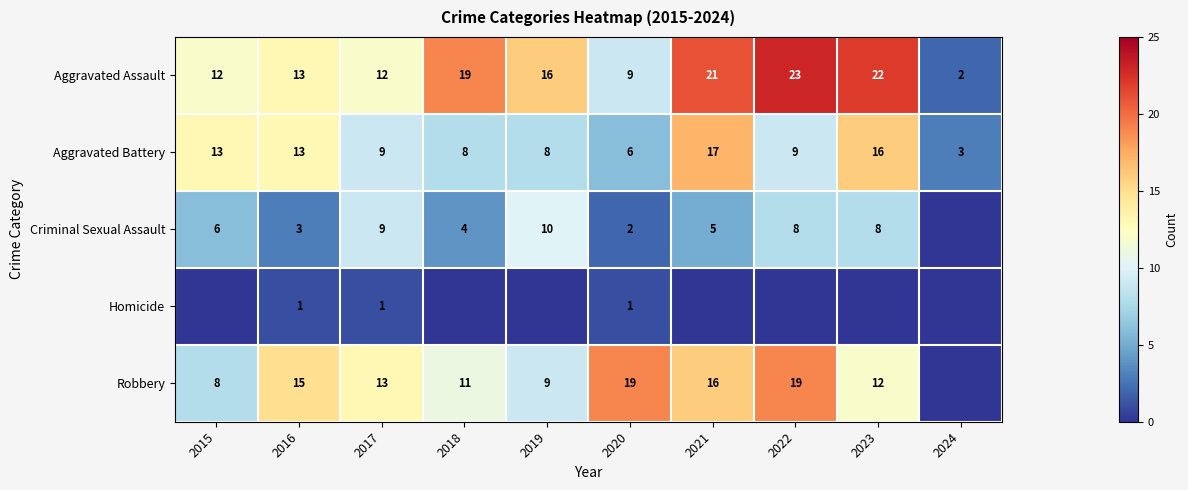

At which category is the sum across all series the highest?

2021